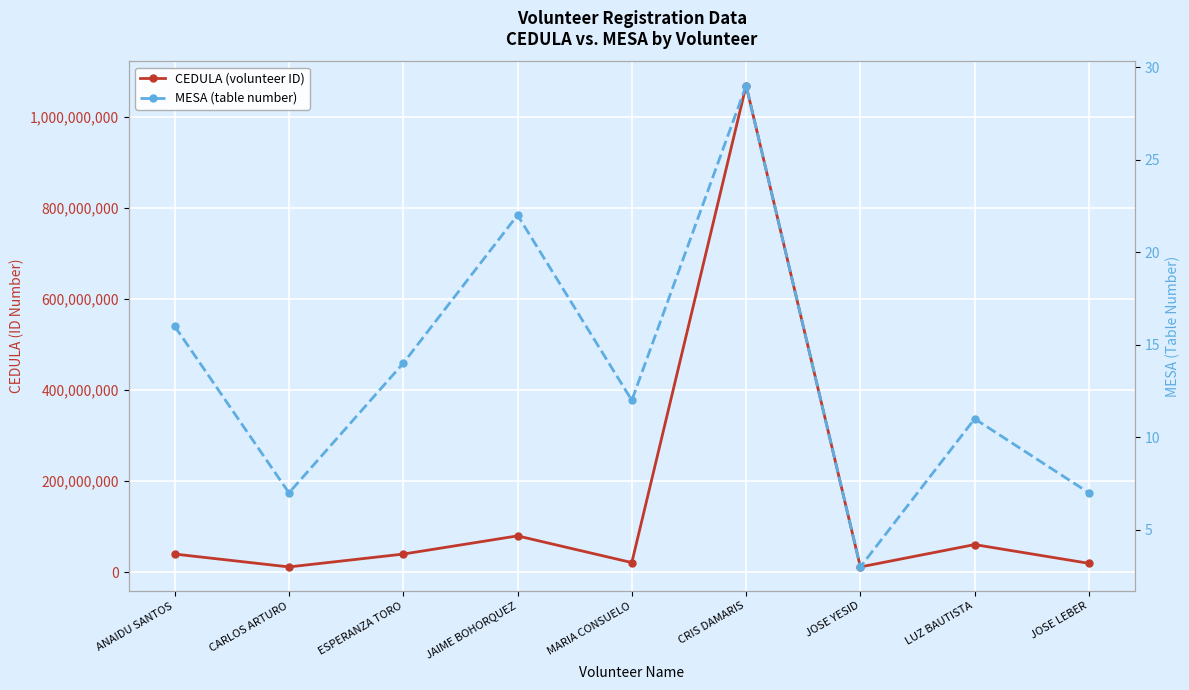

True or false: CEDULA (volunteer ID) and MESA (table number) intersect in this chart.

False